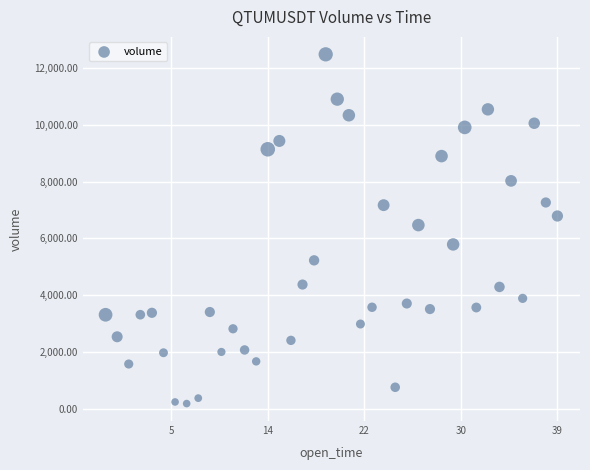

What is the range of Y values (max minus min)?

12295.4